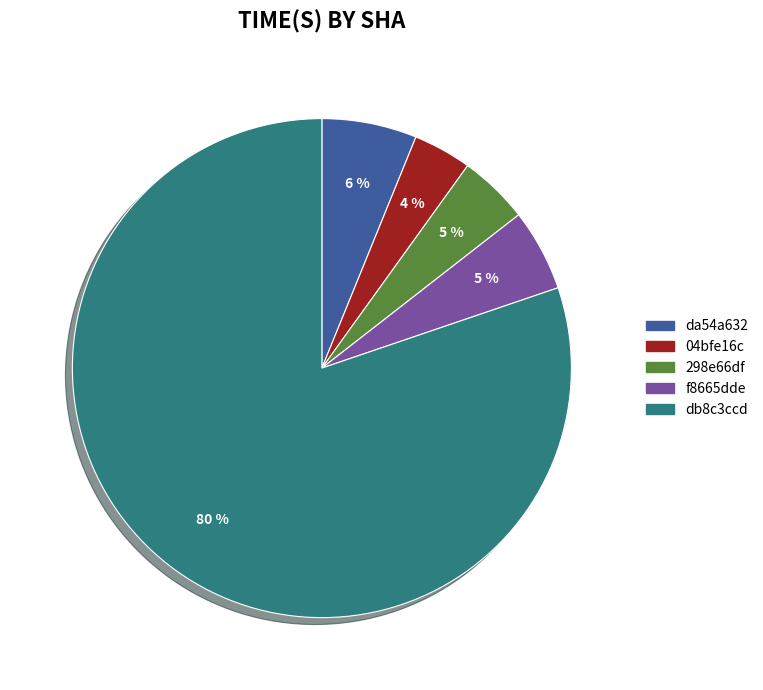

Is the sum of da54a632 and f8665dde greater than half?

No